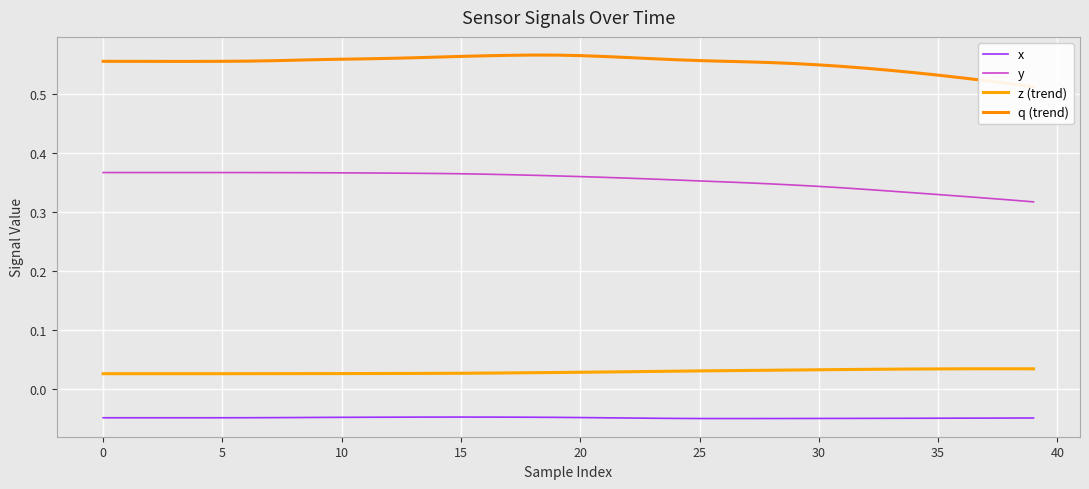

True or false: x has more than 0 interior local peaks.

True